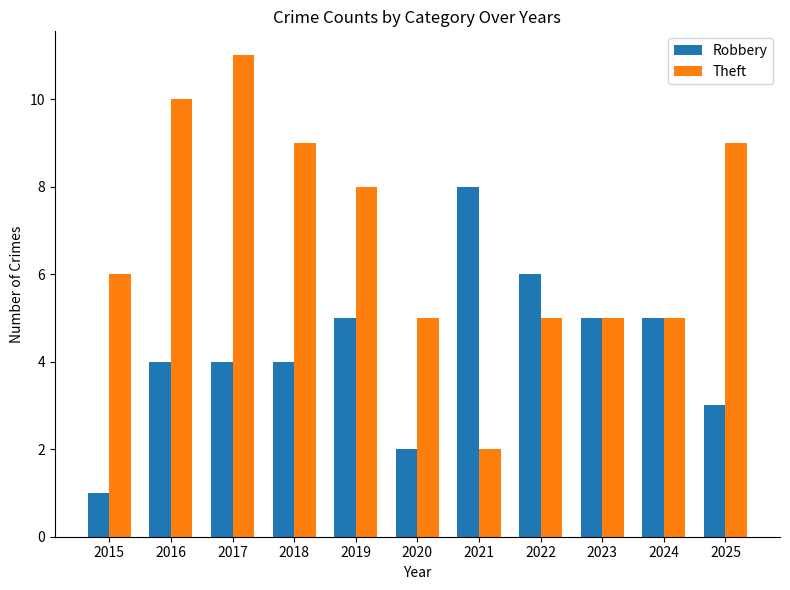

Read the Robbery value at 2017.

4